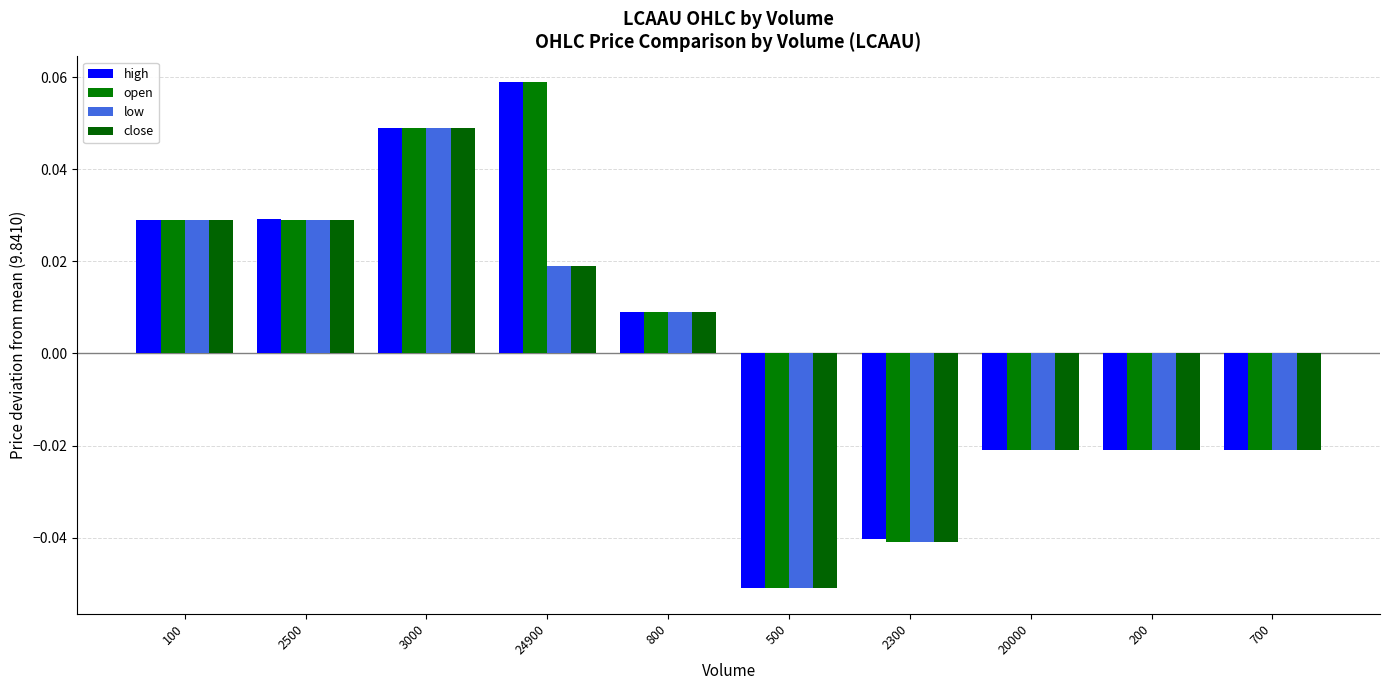

Which series has the largest range (max minus min)?

high